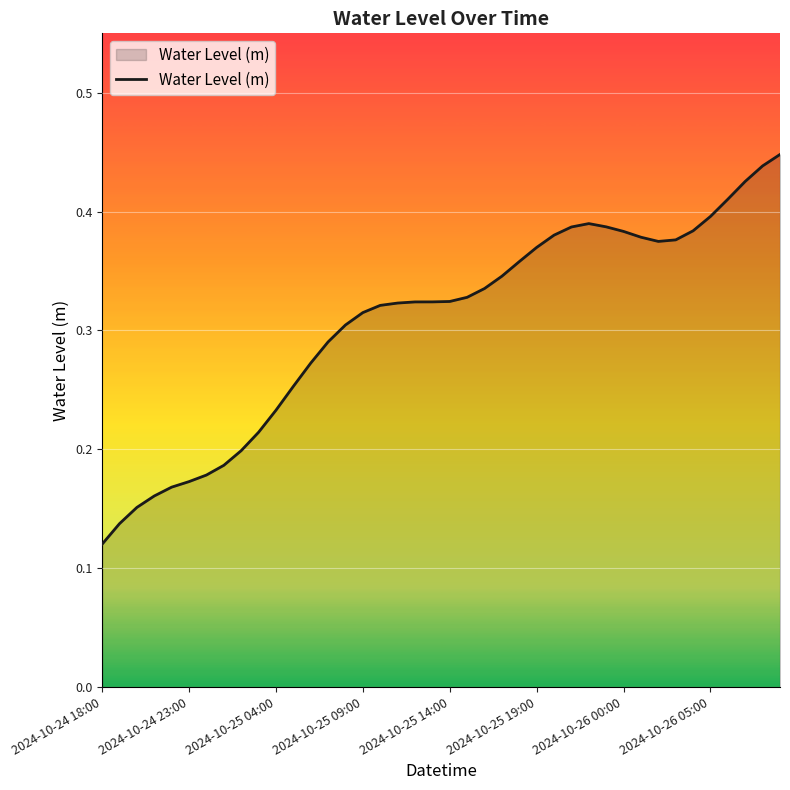

Where is the data nearest to the value 0?

2024-10-24 18:00